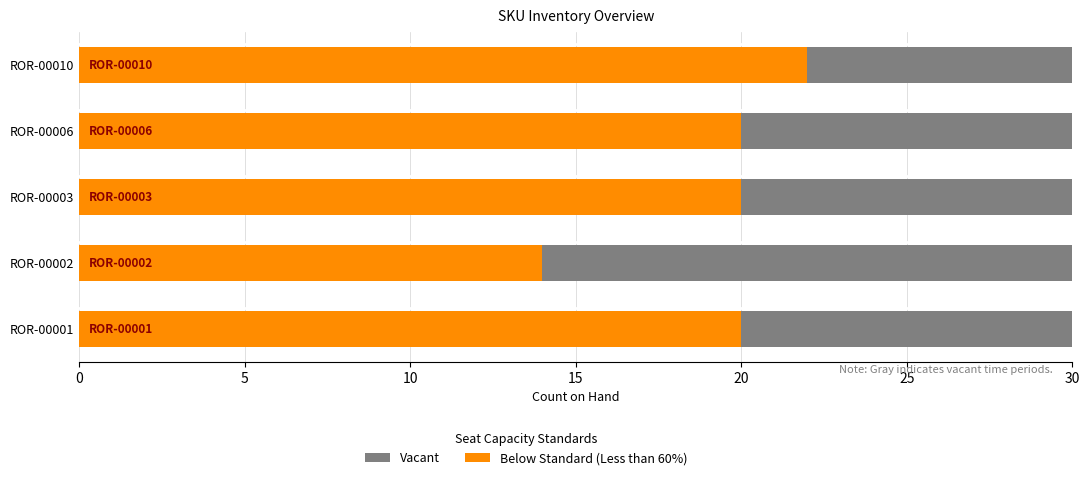

How many data points does each series have?

5